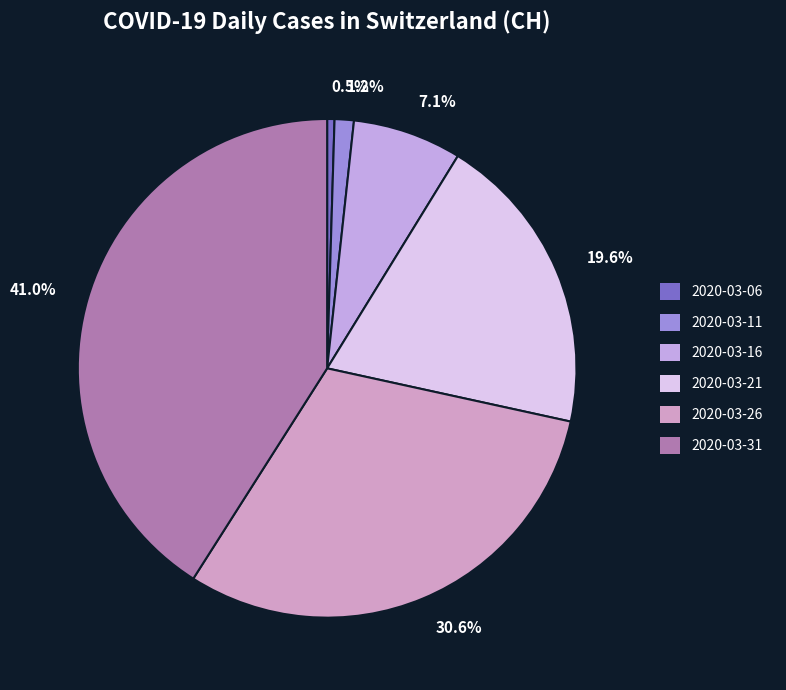

Which has a higher value, 41.0% or 7.1%?

41.0%